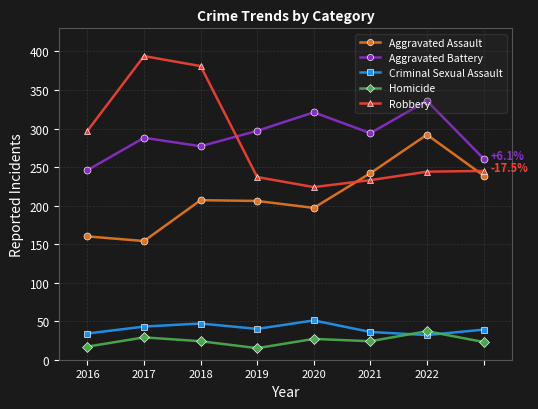

What is the difference between the maximum and minimum values in the Criminal Sexual Assault series?

19